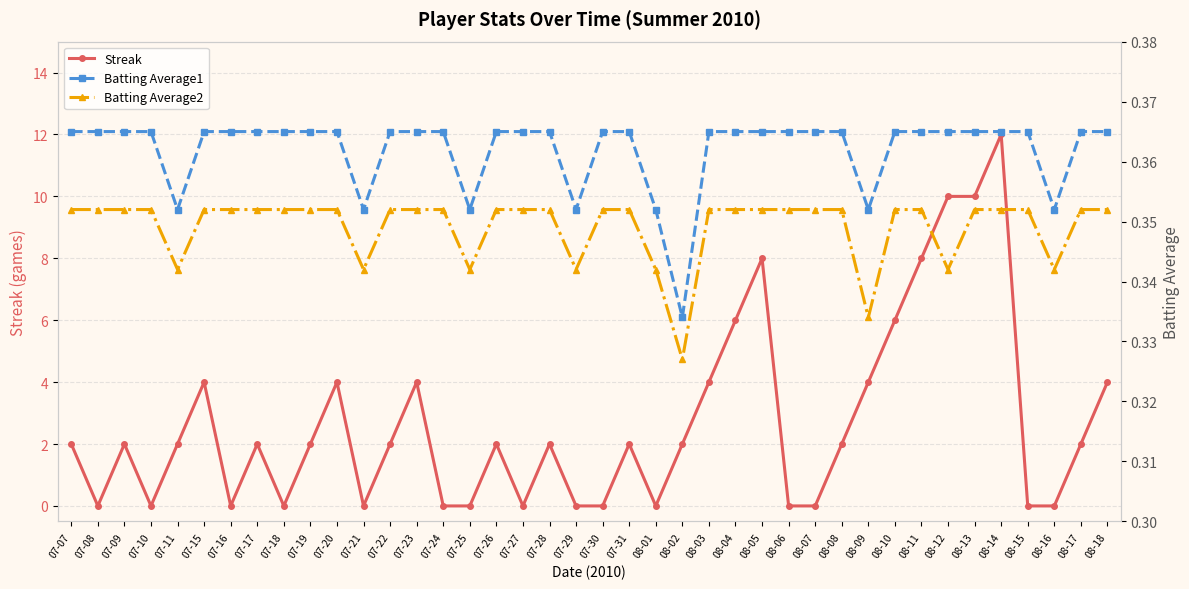

What position from the left is 07-26?

17